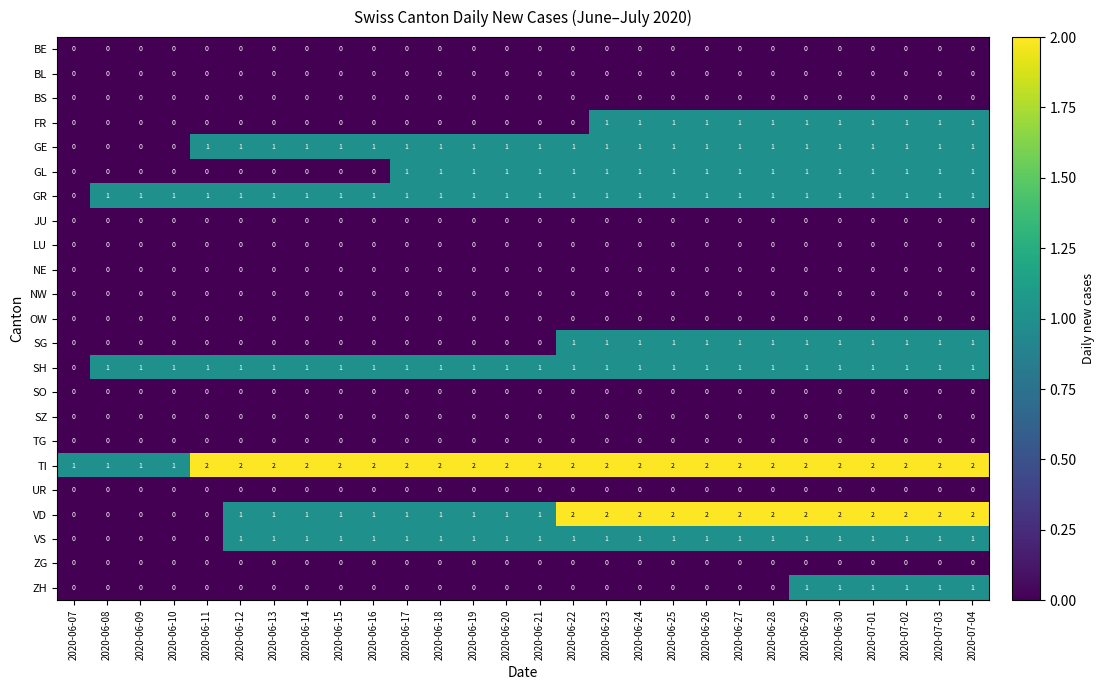

Which series has the largest range (max minus min)?

VD